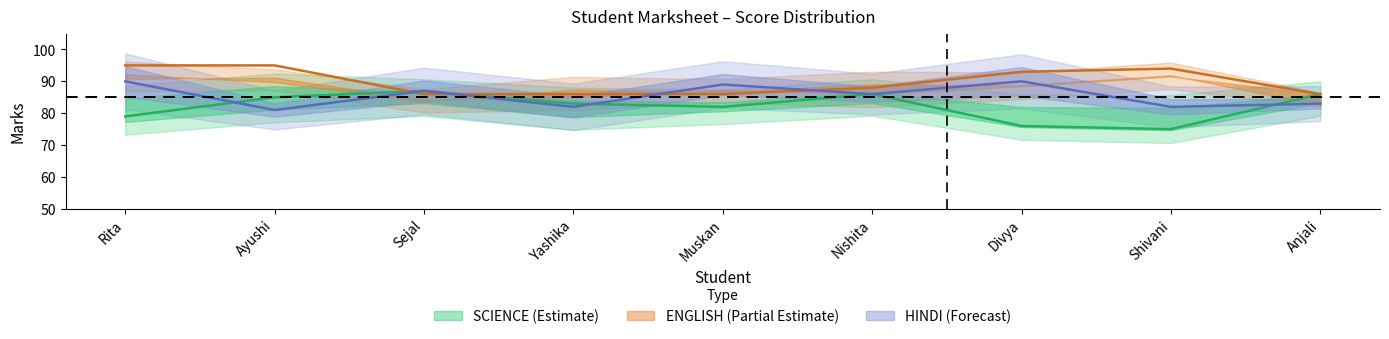

How many lines are shown in the chart?

3